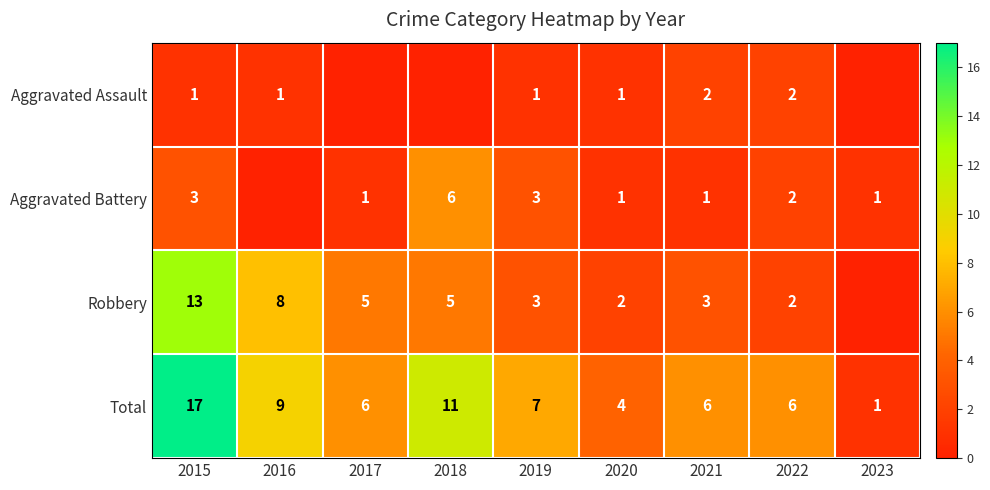

The Total series shows 6 at 2015. True or false?

False